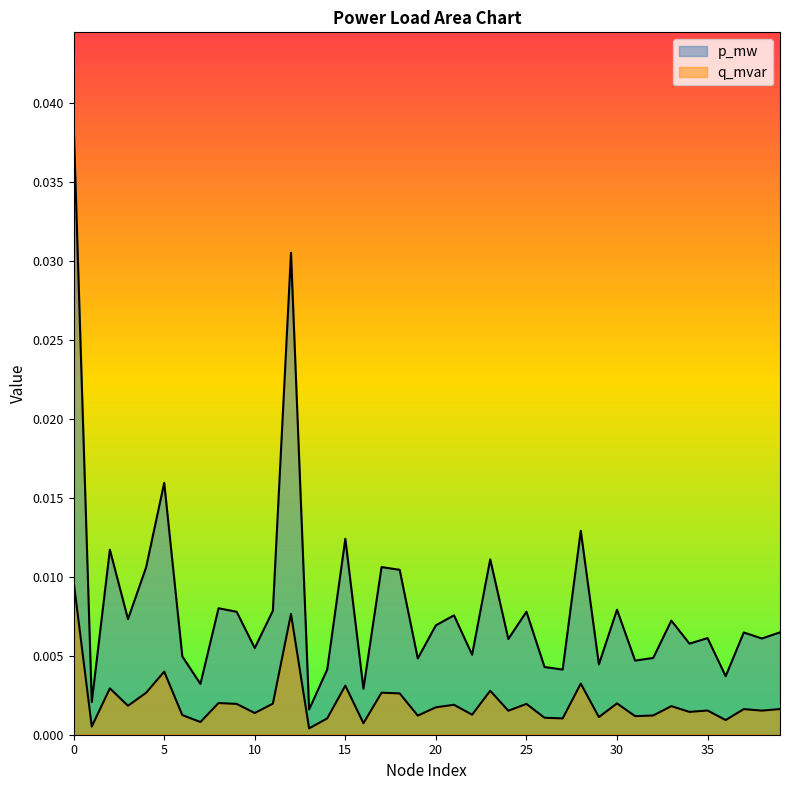

Does the chart display data point markers on the line(s)?

No